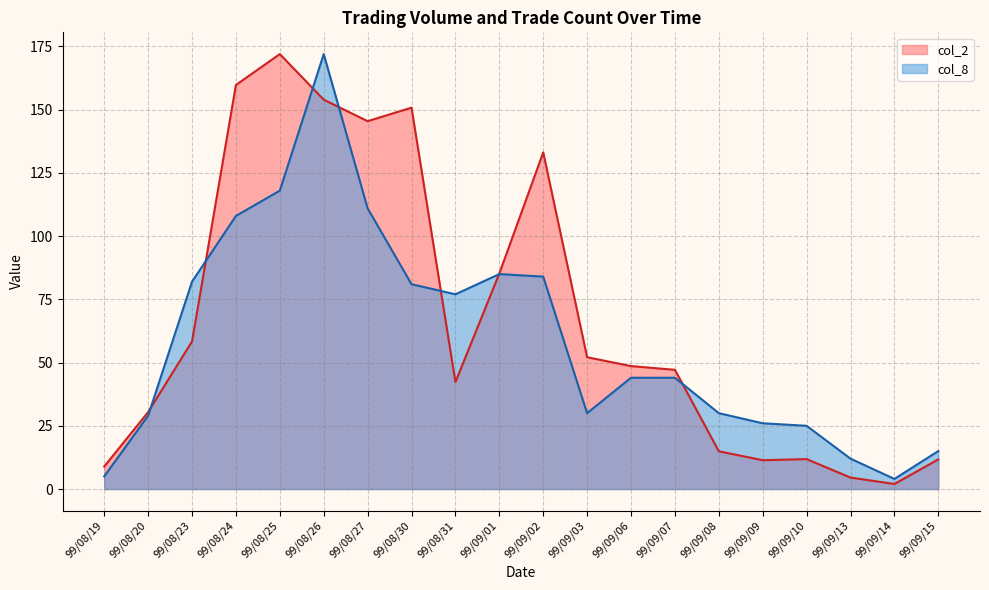

List the series in order of their overall mean, highest first.

col_2, col_8